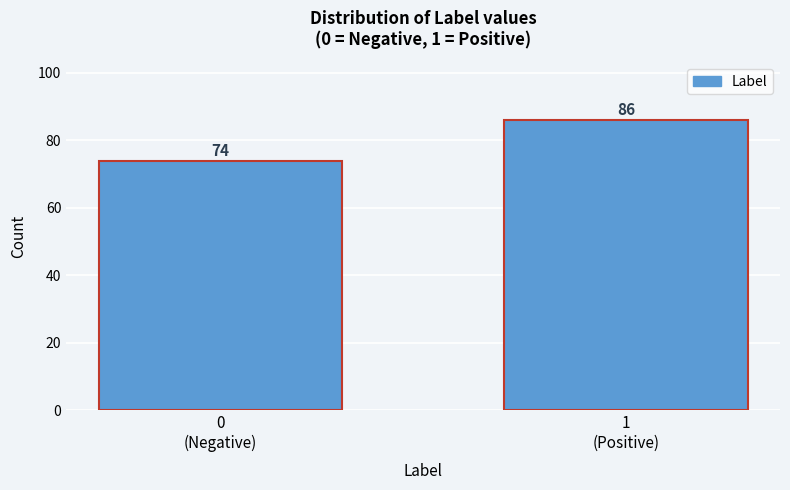

Reading left to right, transcribe all the data shown in this chart.

74	86